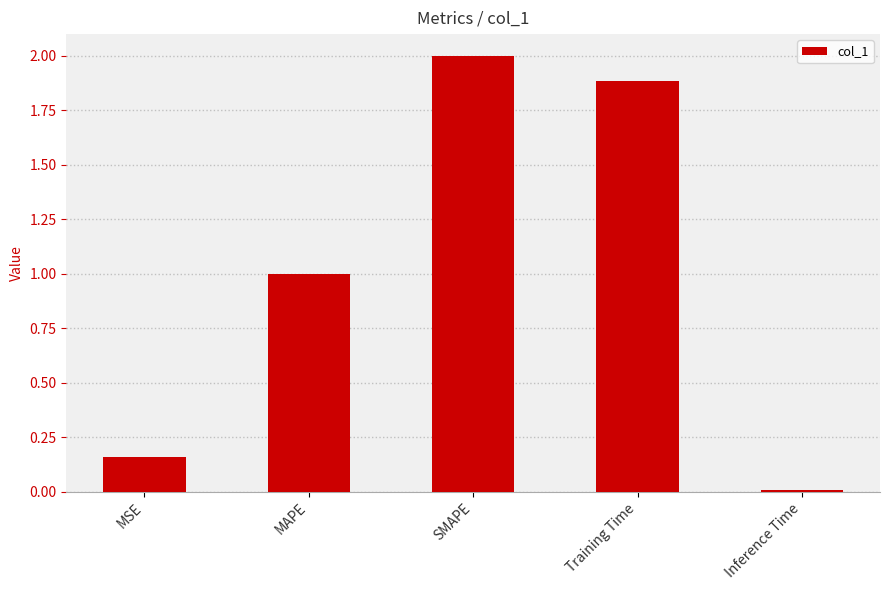

List the labels in order of value, largest first.

SMAPE, Training Time, MAPE, MSE, Inference Time